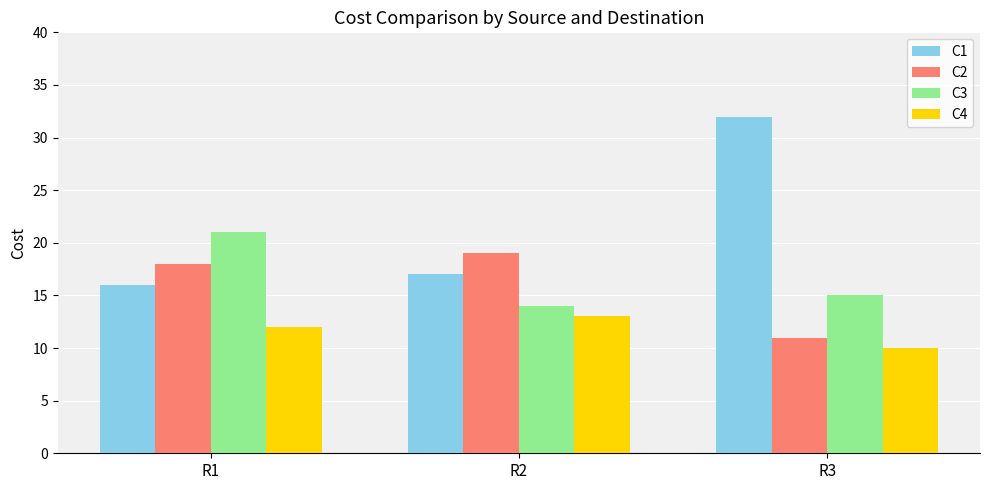

Is the value of C1 at R1 greater than the value of C2 at R3?

Yes